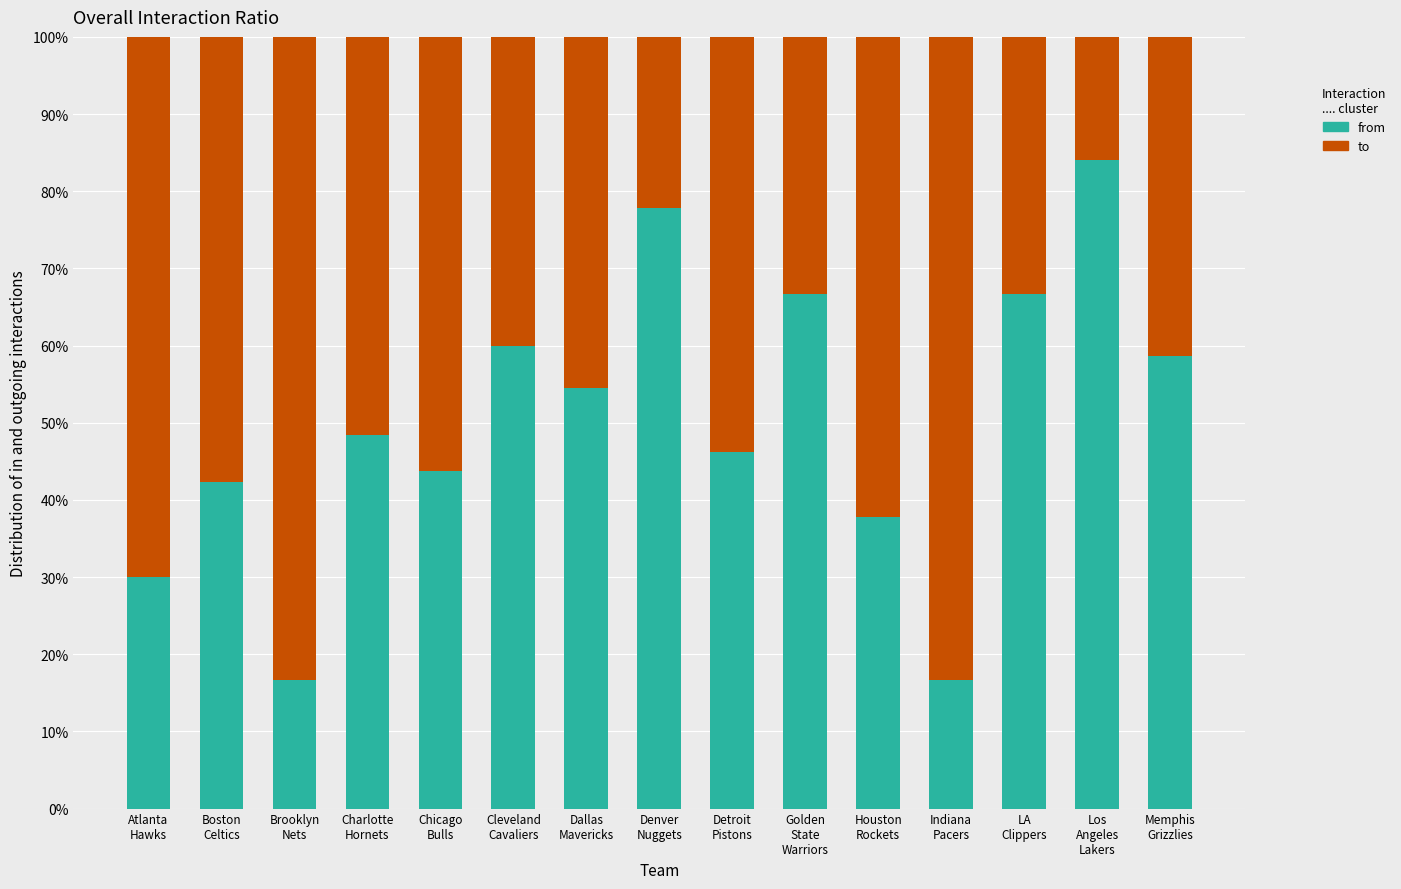

Does the chart contain any negative values?

No